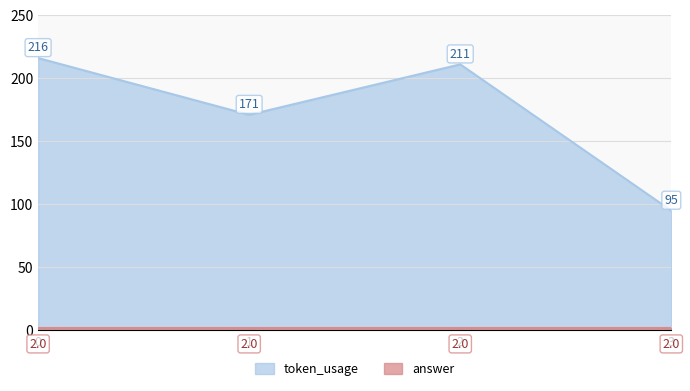

Where is the first local minimum?

1